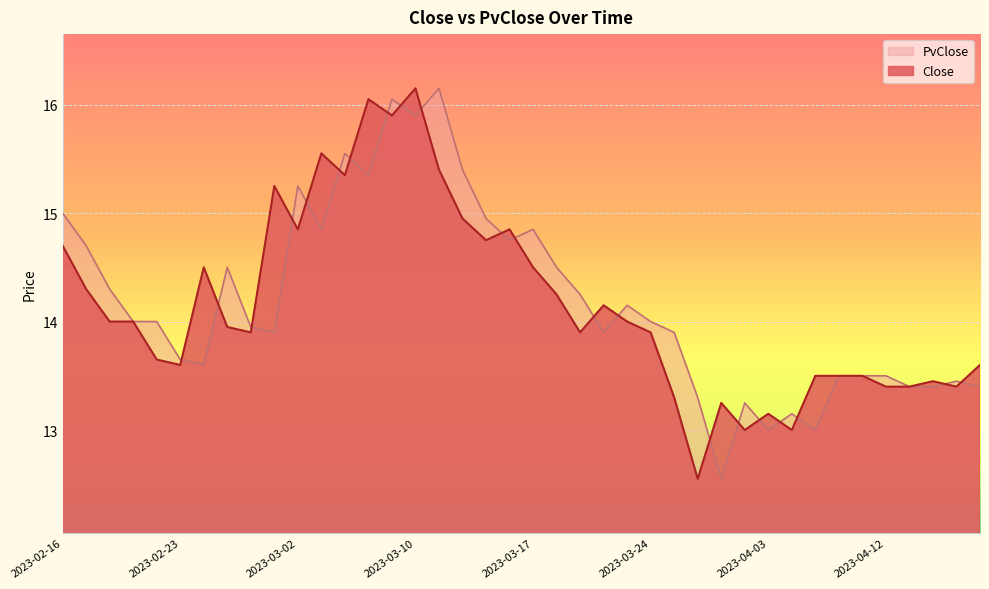

Reading left to right, transcribe all the data shown in this chart.

Close: 14.7	14.3	14.0	14.0	13.7	13.6	14.5	13.9	13.9	15.2	14.8	15.6	15.3	16.1	15.9	16.1	15.4	14.9	14.8	14.8	14.5	14.2	13.9	14.2	14.0	13.9	13.3	12.6	13.2	13.0	13.2	13.0	13.5	13.5	13.5	13.4	13.4	13.4	13.4	13.6
PvClose: 15.0	14.7	14.3	14.0	14.0	13.7	13.6	14.5	13.9	13.9	15.2	14.8	15.6	15.3	16.1	15.9	16.1	15.4	14.9	14.8	14.8	14.5	14.2	13.9	14.2	14.0	13.9	13.3	12.6	13.2	13.0	13.2	13.0	13.5	13.5	13.5	13.4	13.4	13.4	13.4